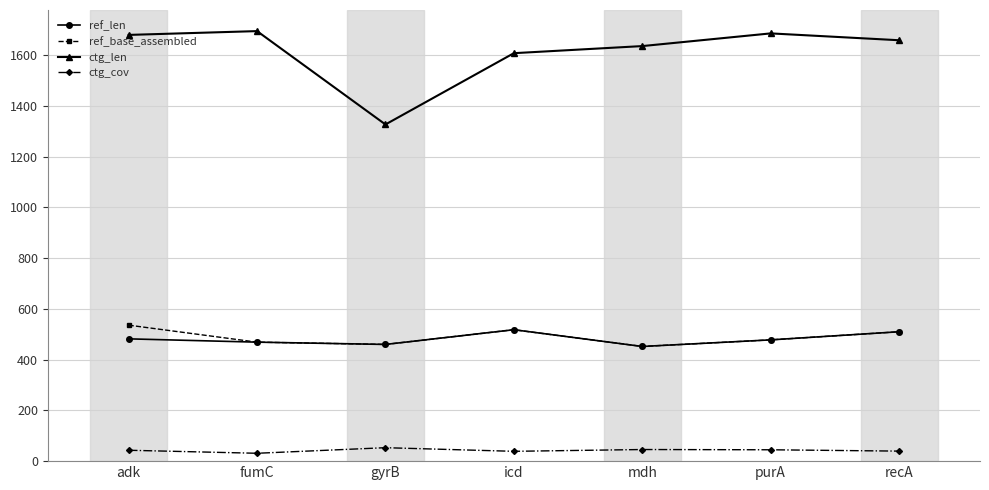

True or false: ctg_len has more than 1 interior local peaks.

True